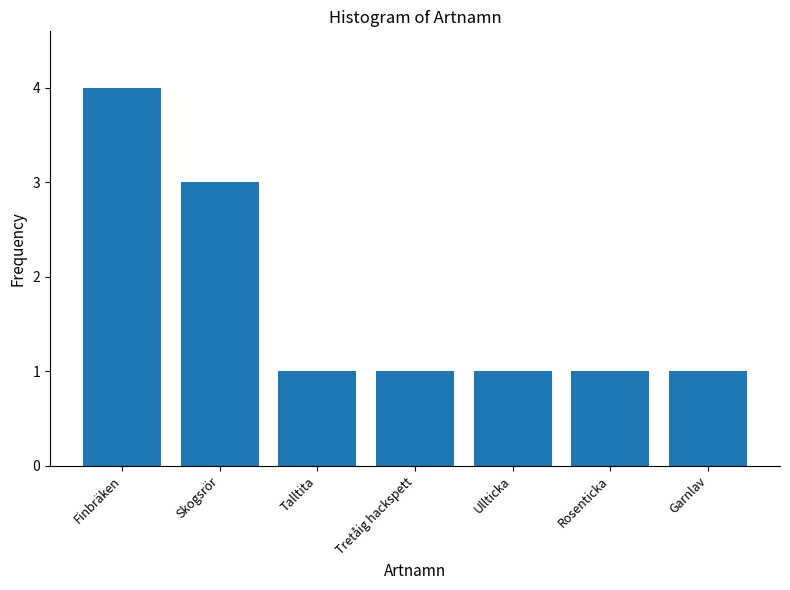

Reading left to right, extract all data points from this chart.

Finbräken=4	Skogsrör=3	Talltita=1	Tretåig hackspett=1	Ullticka=1	Rosenticka=1	Garnlav=1